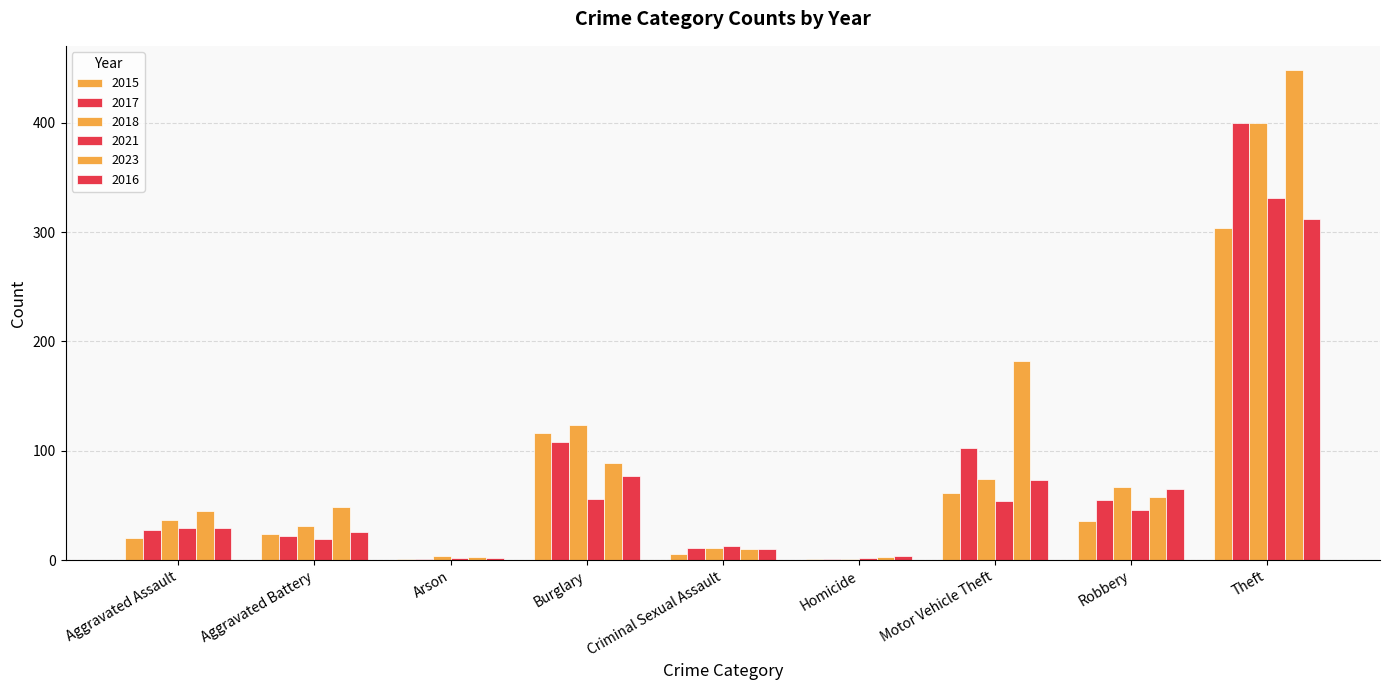

What is the difference between the second highest and minimum values in the 2015 series?

115